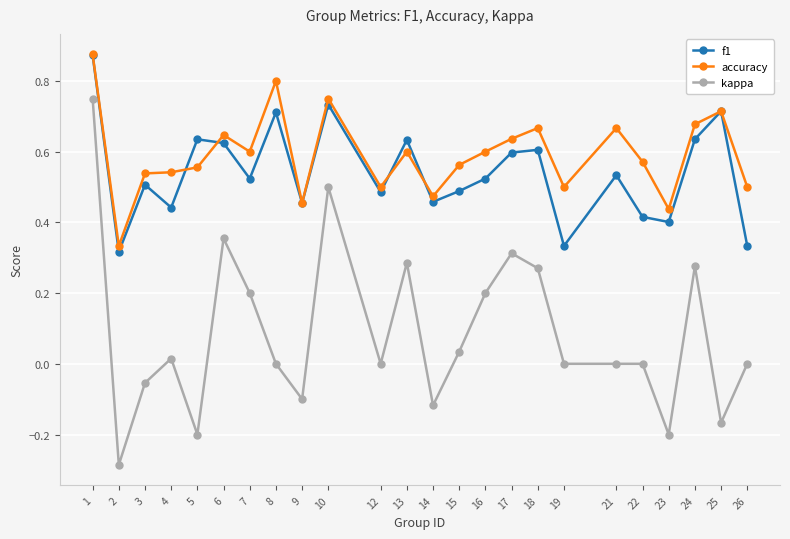

The kappa series shows 0.0 at 15. True or false?

True